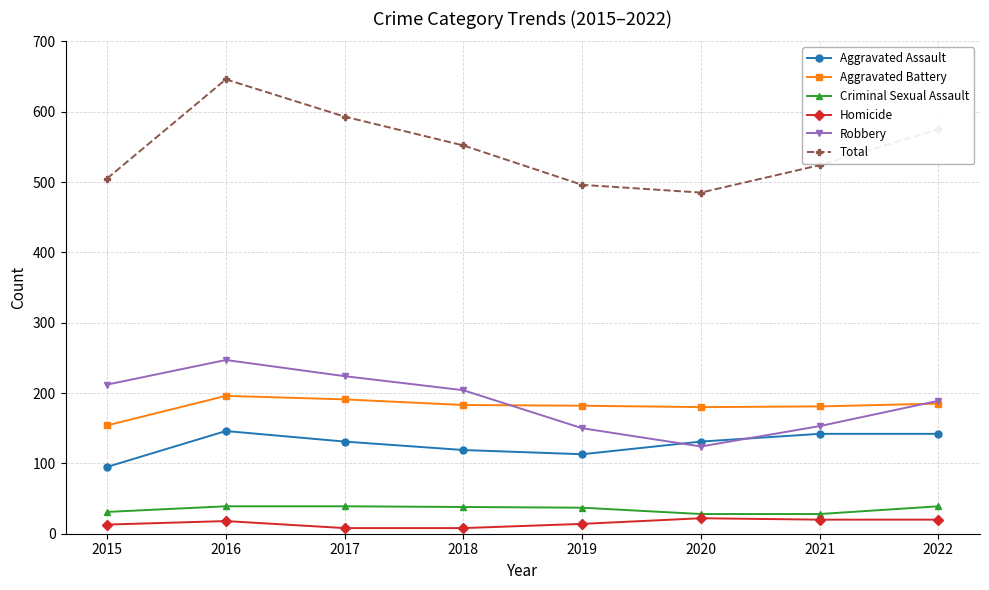

How many distinct data groups are displayed?

6